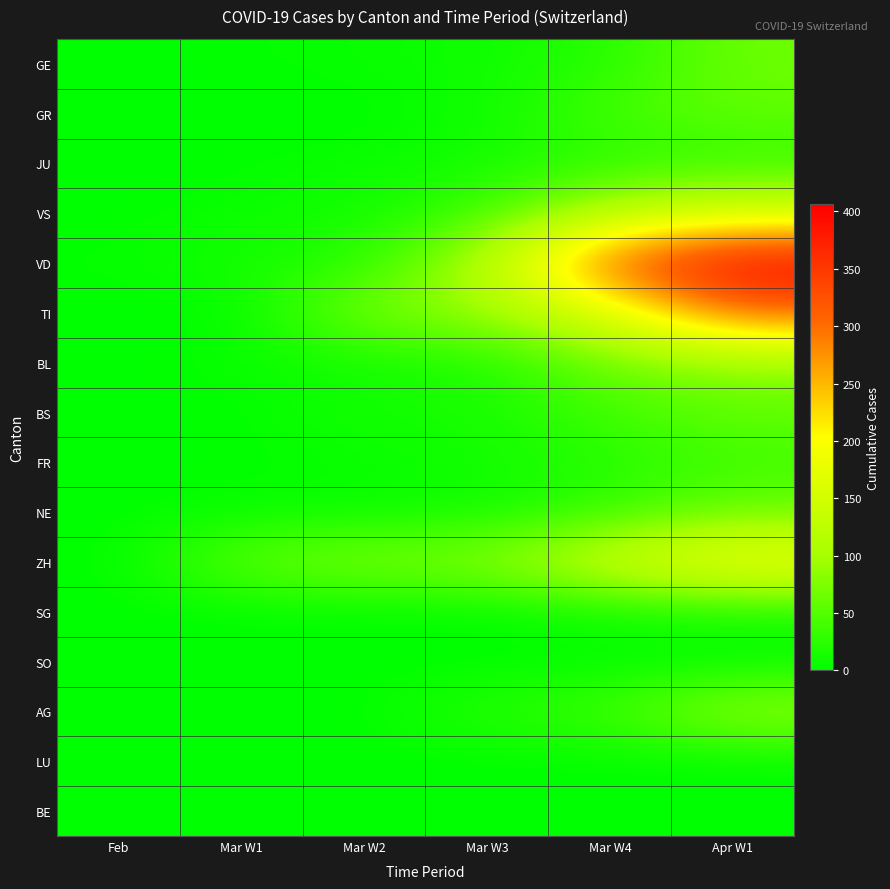

At how many categories does at least one series exceed 321?

2